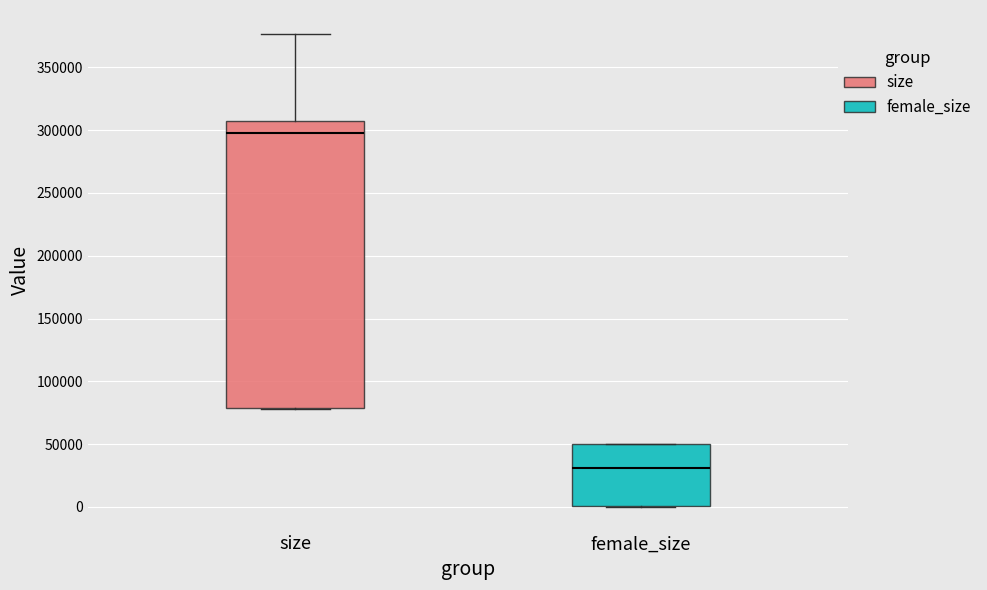

Reading left to right, read every box against the y-axis: the position of its median line, the range the box covers, and the ends of its whiskers. The values are not printed on the chart, so give them approximately, as read against the axis.

size: median 300000, box 80000 to 305000, whiskers 80000 to 375000
female_size: median 30000, box 0 to 50000, whiskers 0 to 50000